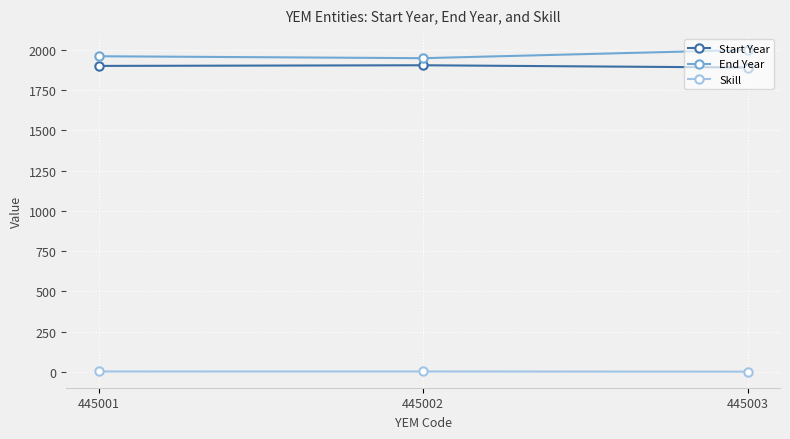

How many data points in Skill are less than 2?

1